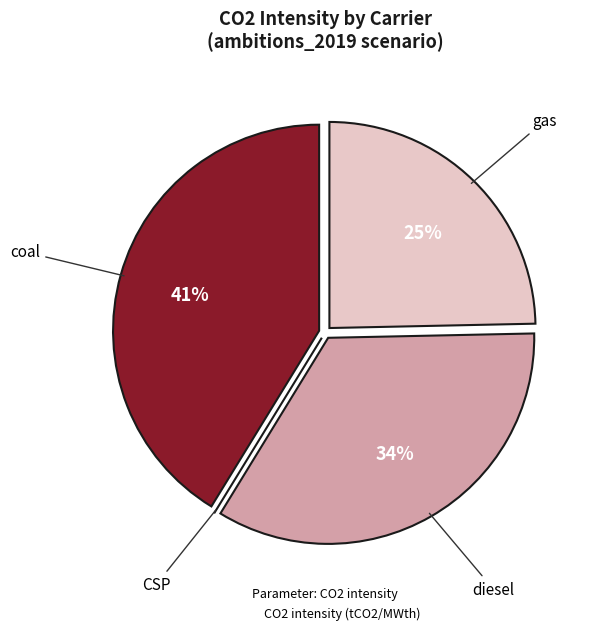

Is there any slice that represents more than half of the pie?

No